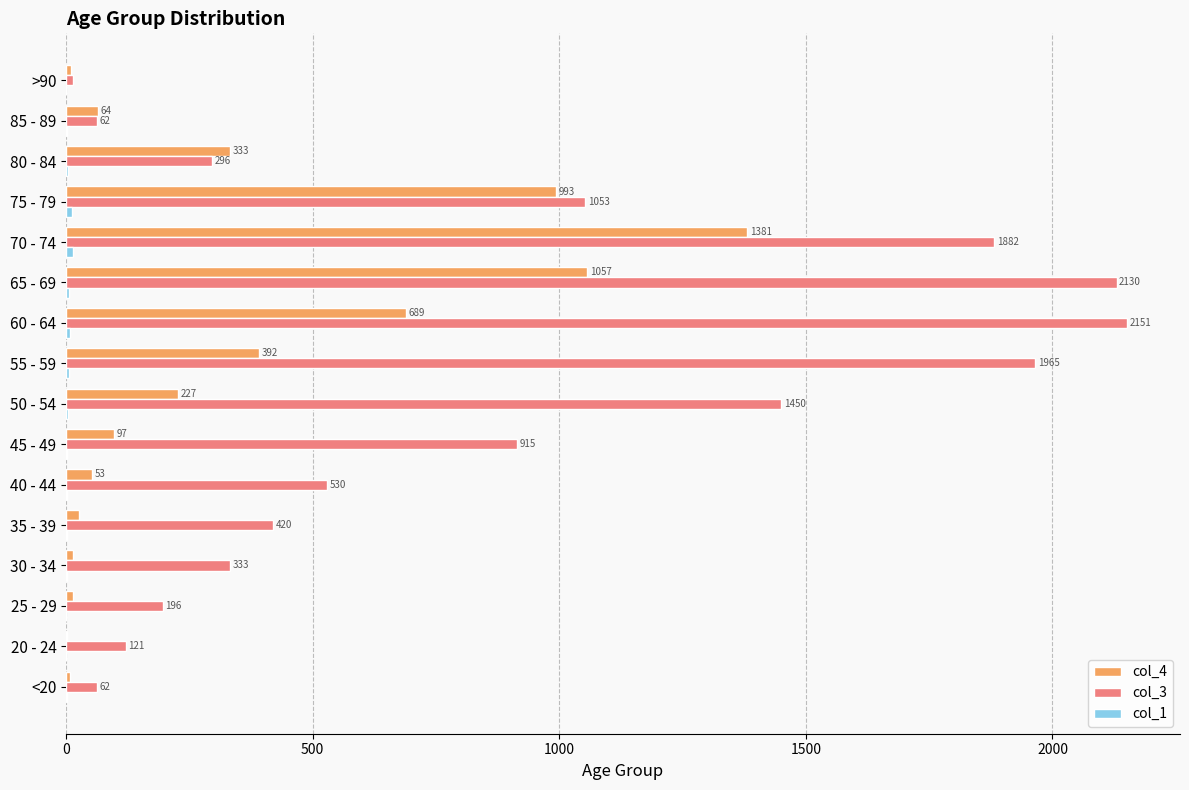

Which series has the largest range (max minus min)?

col_3